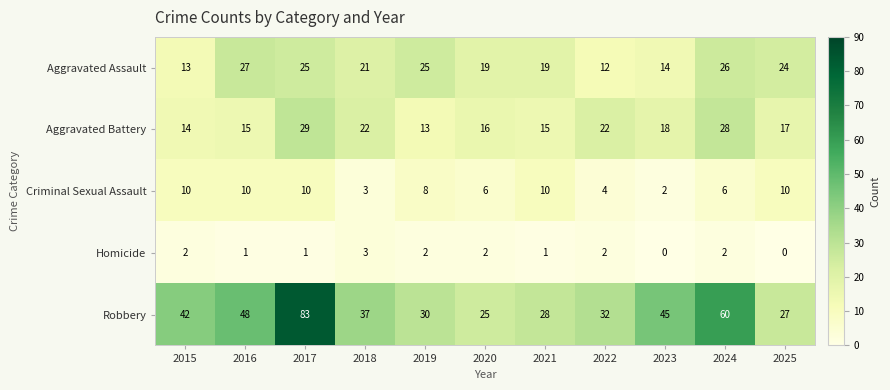

True or false: Homicide has a value of 3 at 2022.

False